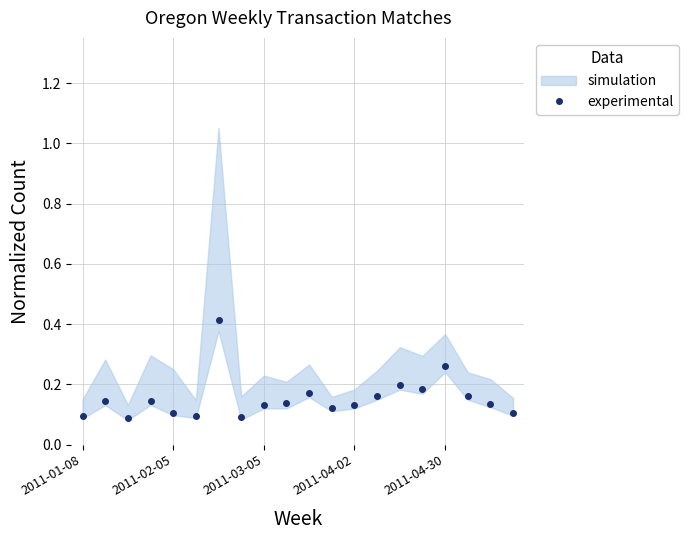

Reading right to left, what are all the values shown in this chart?

0.1	0.1	0.2	0.3	0.2	0.2	0.2	0.1	0.1	0.2	0.1	0.1	0.1	0.4	0.1	0.1	0.1	0.1	0.1	0.1